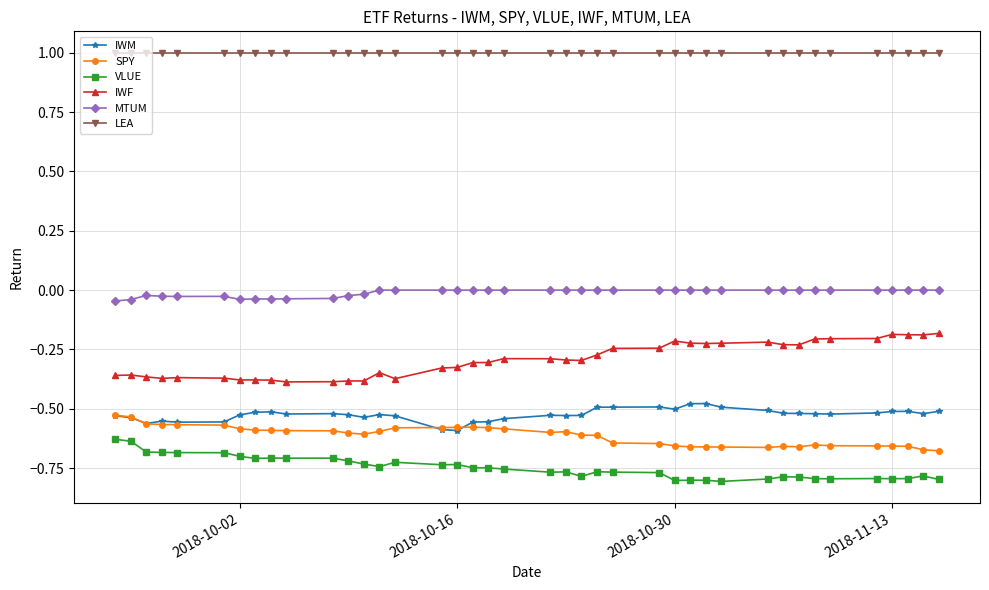

What is the maximum value shown in the chart?

1.0